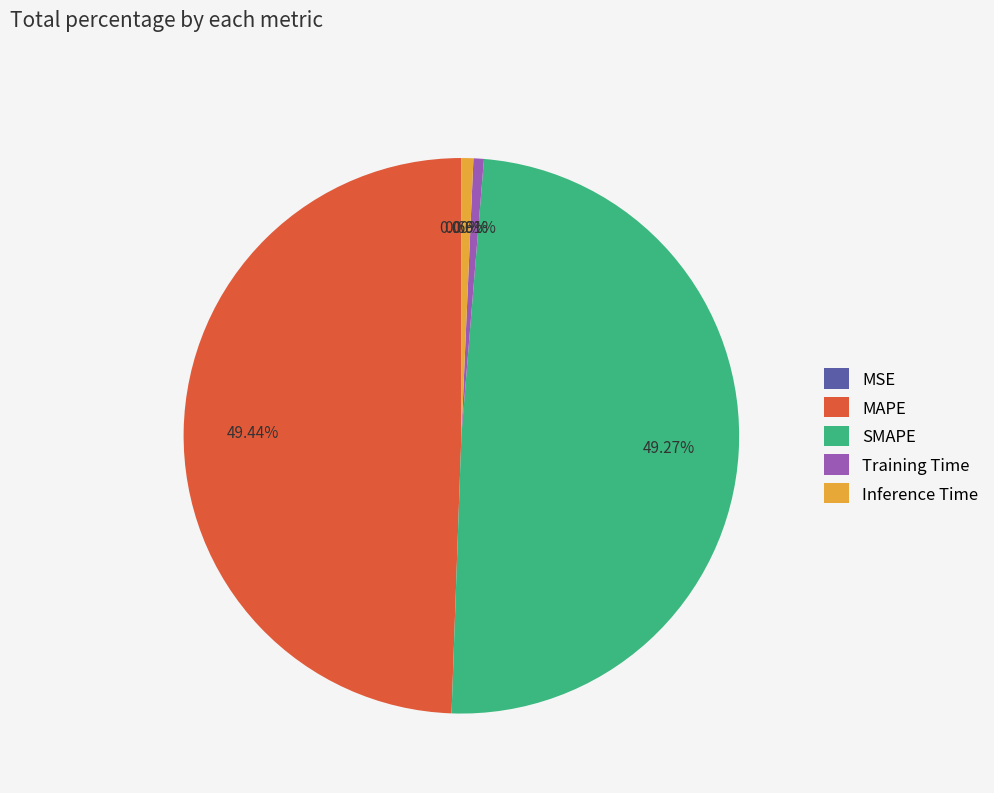

What is the total percentage of SMAPE and Training Time?

49.9%